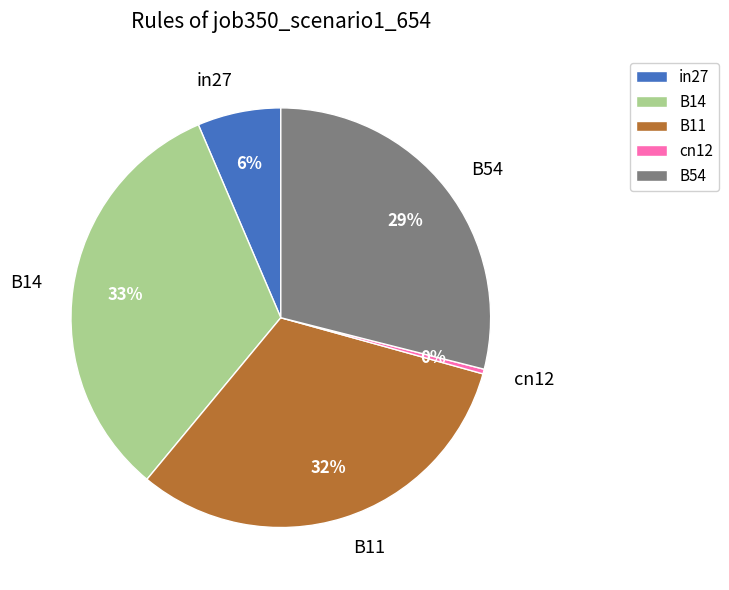

To the nearest percent, what is the combined percentage of B11 and cn12?

32%